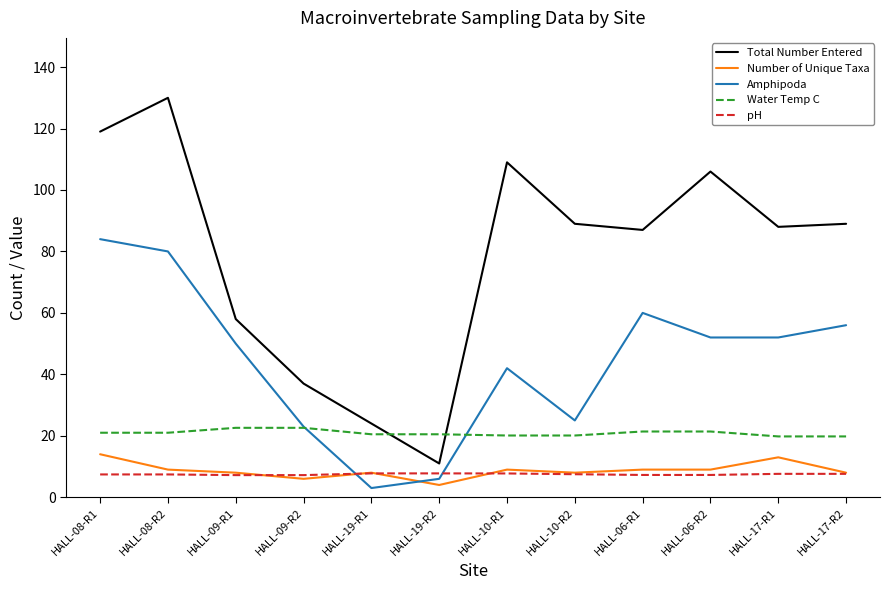

At which label is Total Number Entered closest to 70?

HALL-09-R1